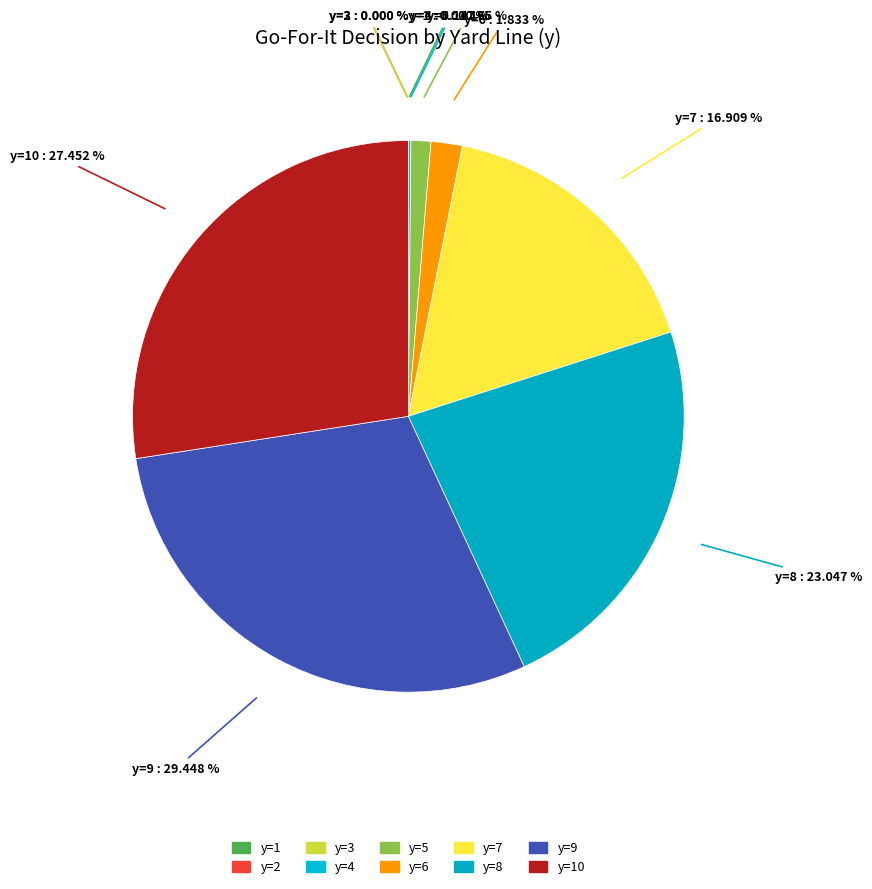

How many segments does this pie chart have?

10